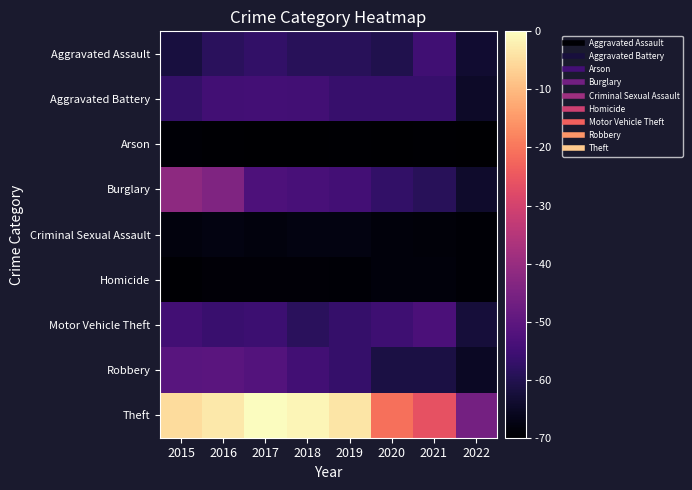

How many categories are shown in the chart?

8